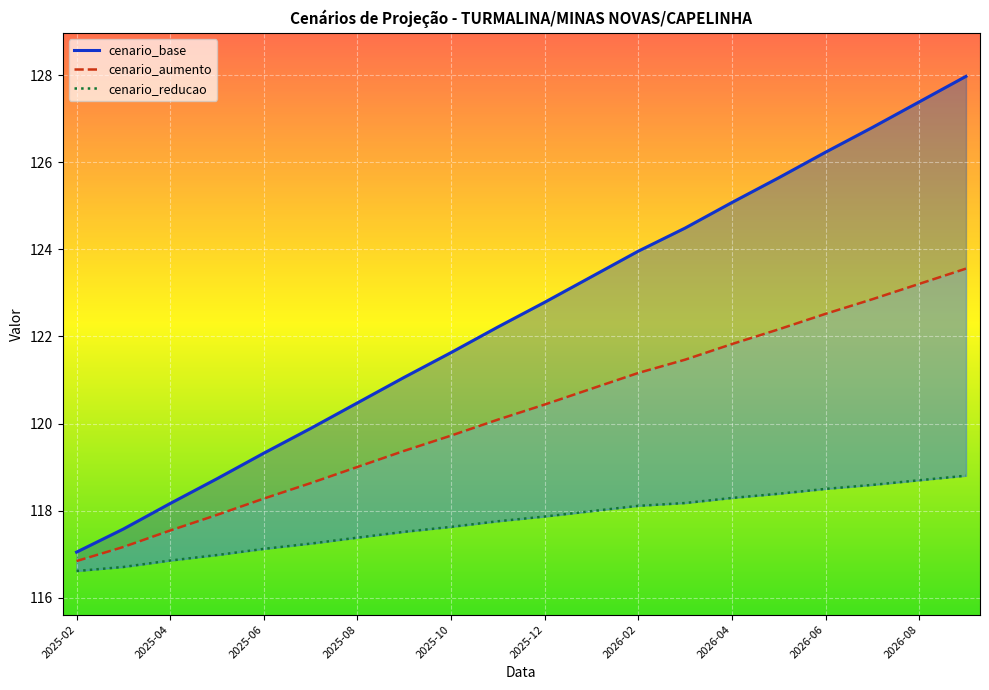

True or false: cenario_reducao and cenario_aumento cross at least once.

False